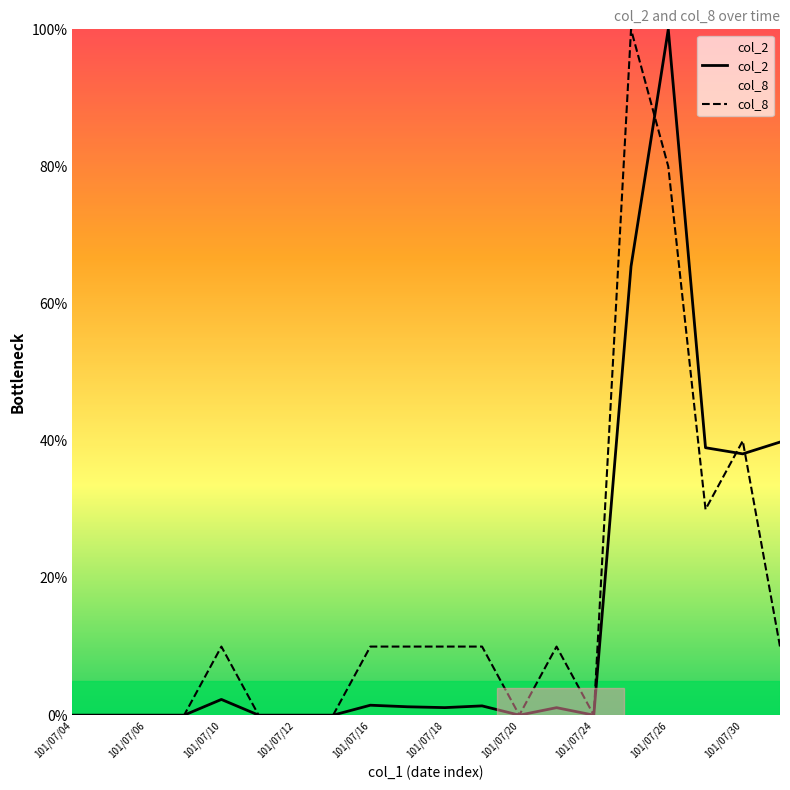

What is the total value across all series at 101/07/30?

78.1